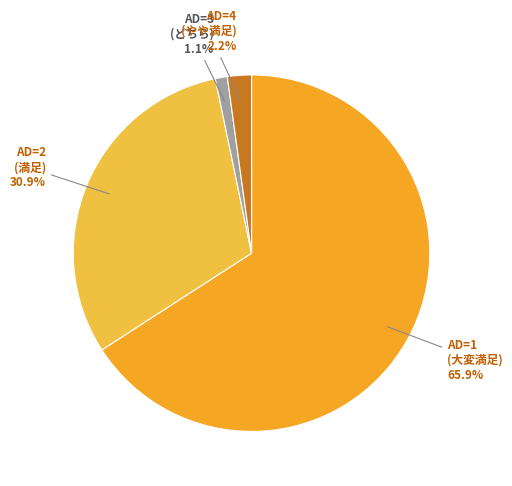

Is it true that AD=1 is 76% of the pie?

False